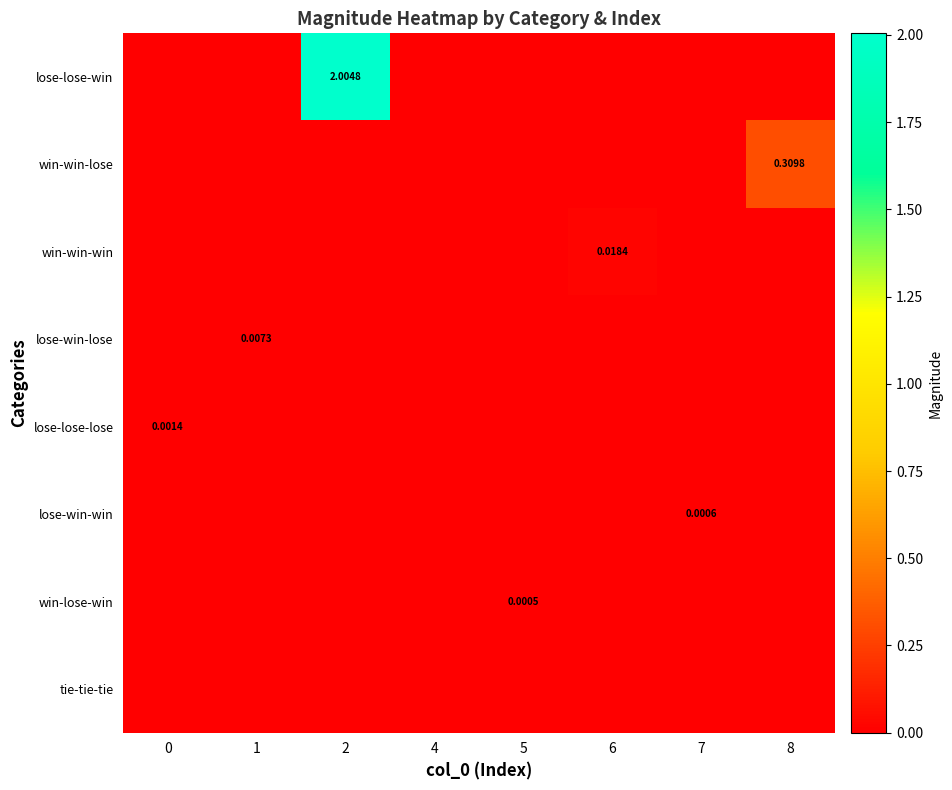

Which series changed the most between 5 and 6?

row_2